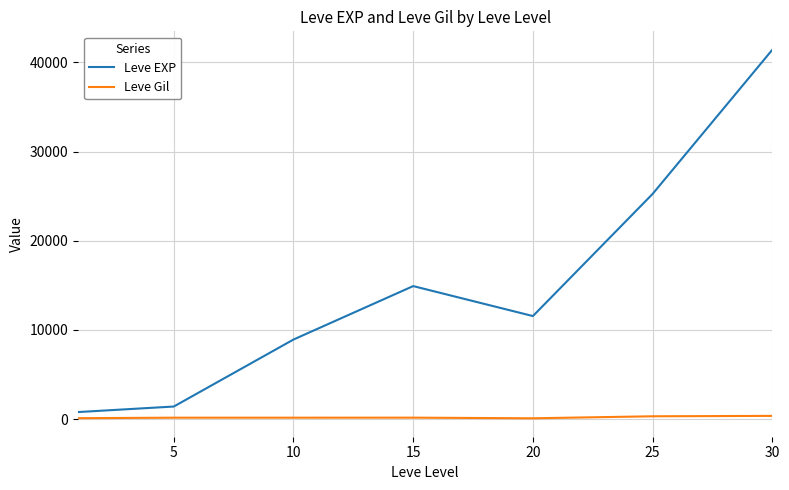

True or false: Leve Gil and Leve EXP cross at least once.

False